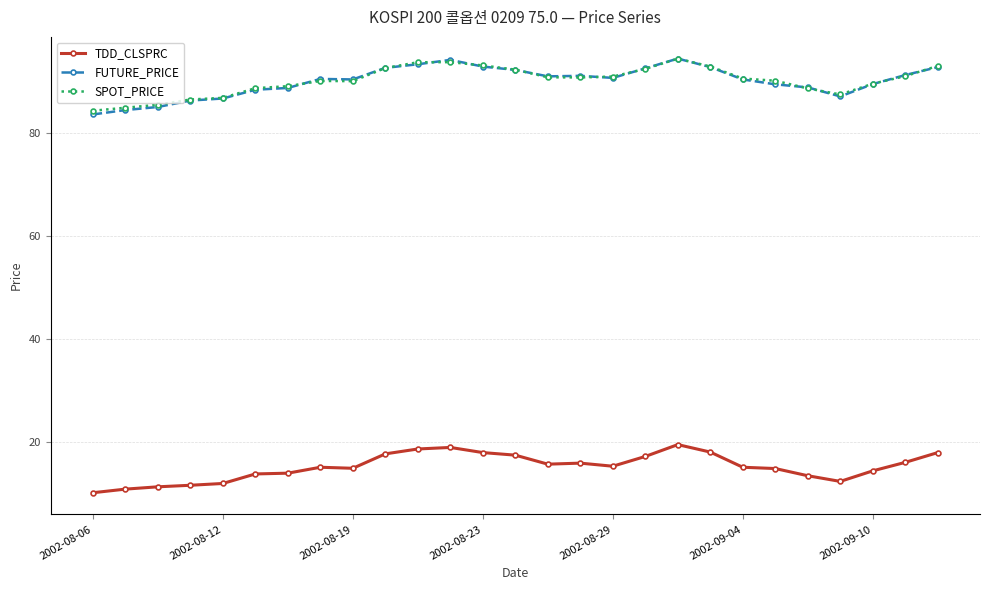

What is the maximum value for TDD_CLSPRC?

19.6